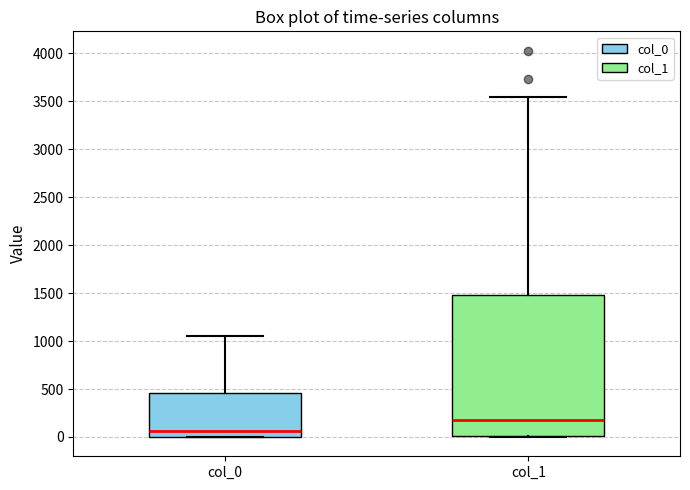

Reading left to right, read every box against the y-axis: the position of its median line, the range the box covers, and the ends of its whiskers. The values are not printed on the chart, so give them approximately, as read against the axis.

col_0: median 50, box 0 to 450, whiskers 0 to 1050
col_1: median 200, box 0 to 1500, whiskers 0 to 3550